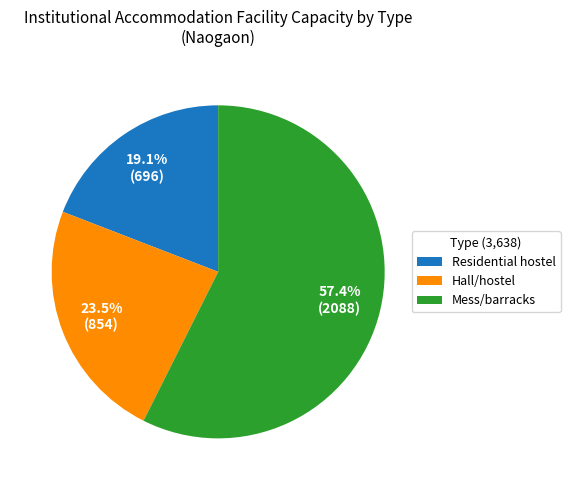

Is it true that Mess/barracks is 50% of the pie?

False